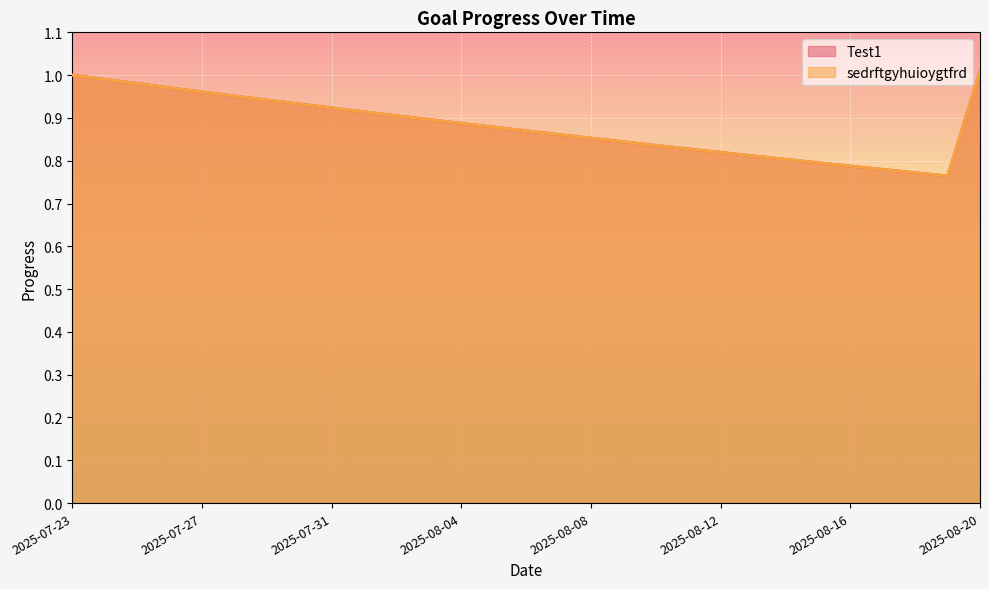

At which category is the sum across all series the highest?

2025-08-20